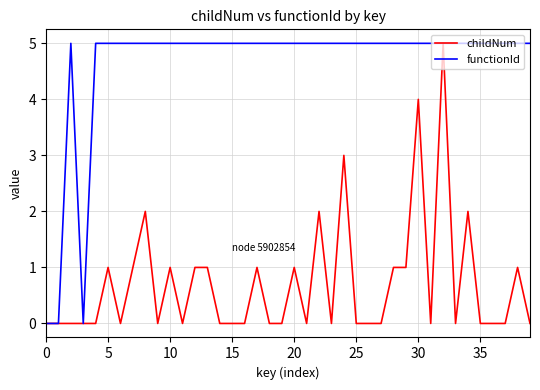

Rank the series by their average value, from lowest to highest.

childNum, functionId